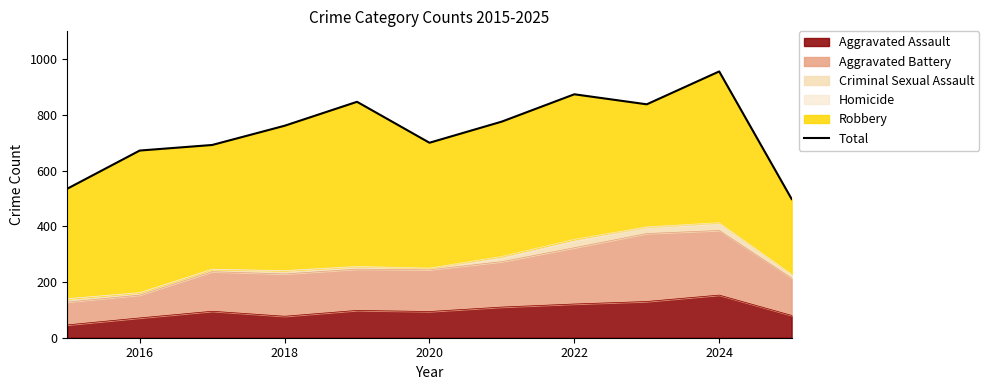

What is the lowest value of the Aggravated Assault series?

46